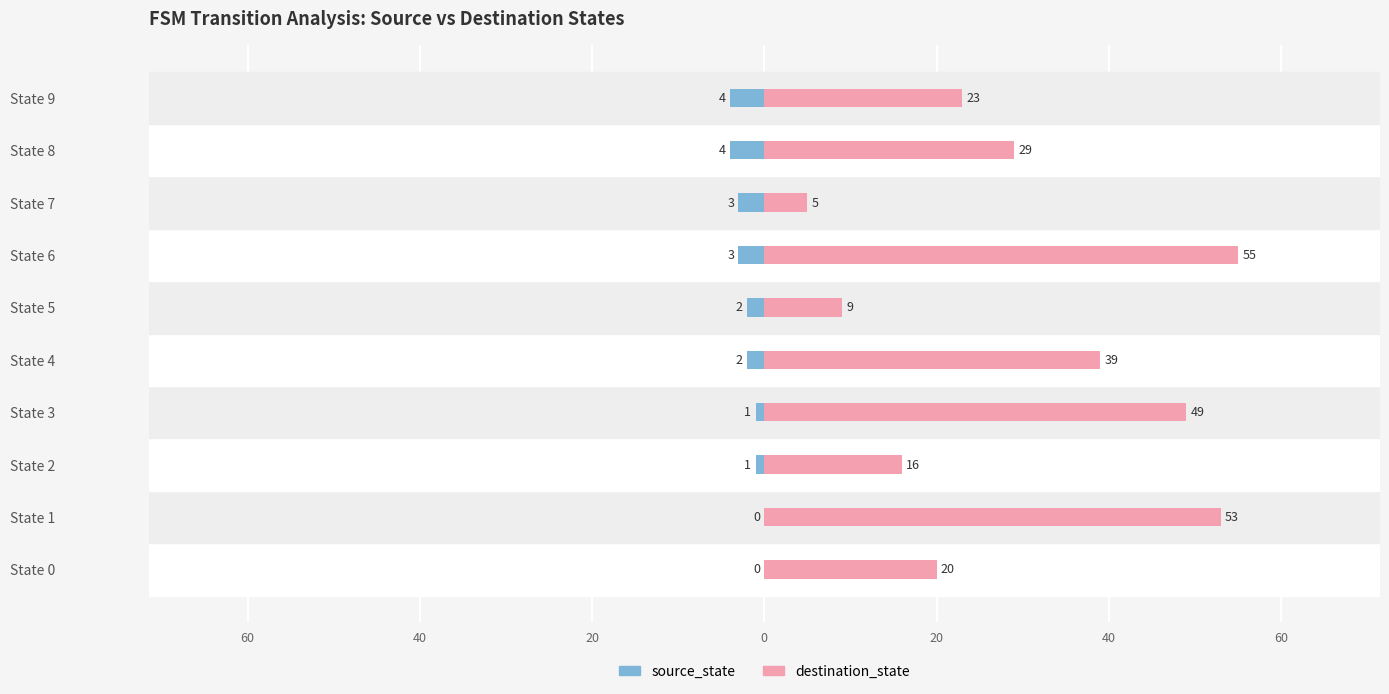

Rank the series by their maximum value, from lowest to highest.

source_state, destination_state